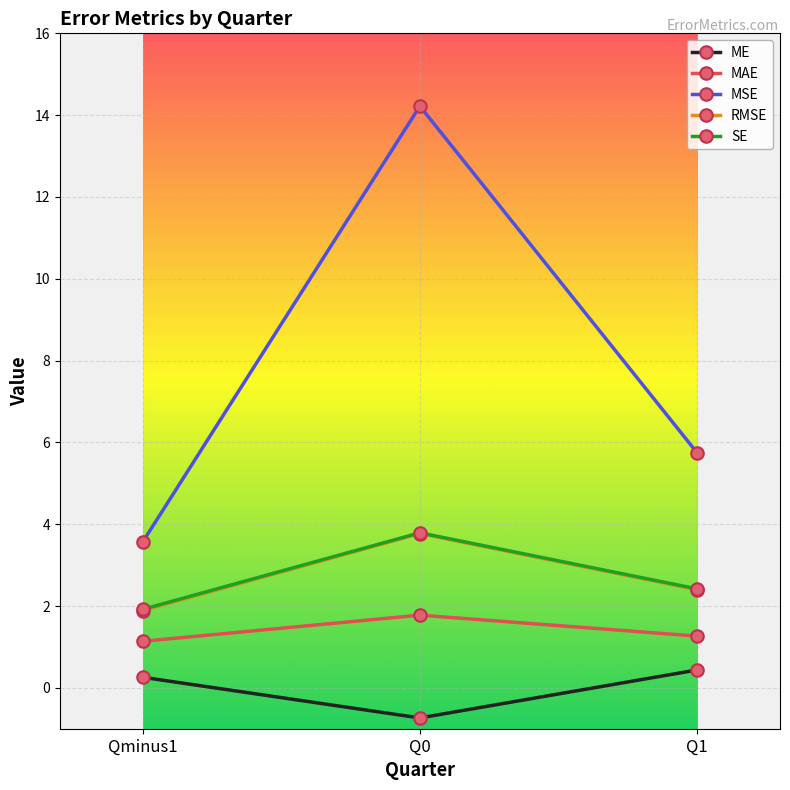

The SE series shows 3.8 at Q0. True or false?

True